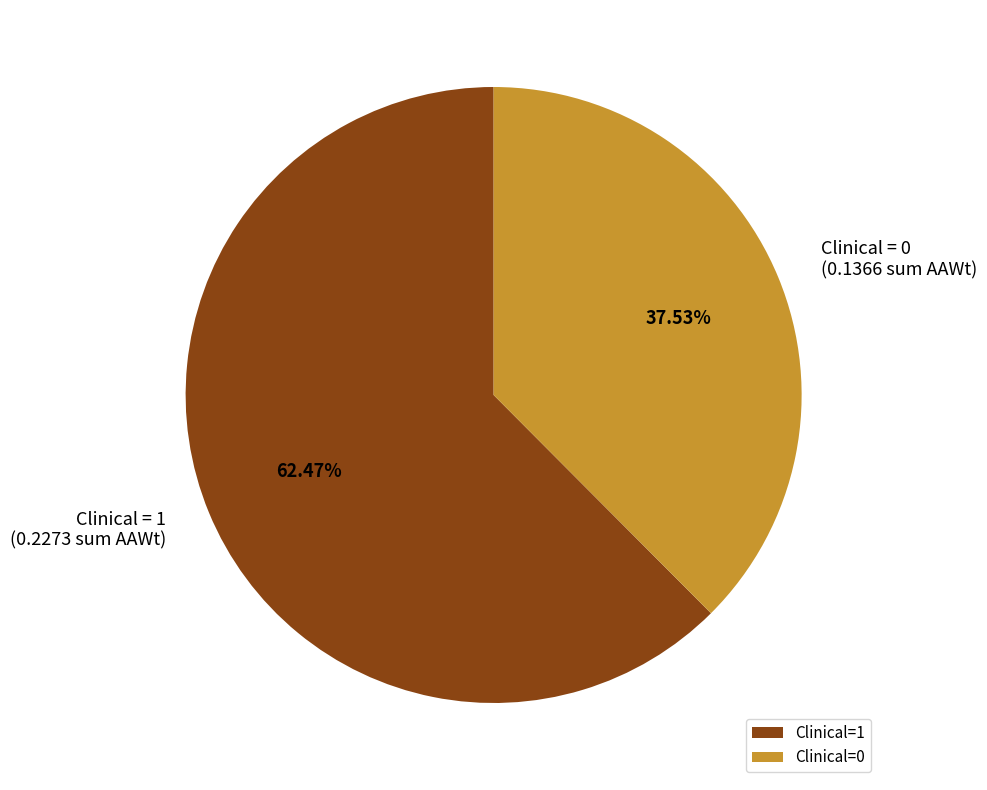

To the nearest percent, what is the difference between the Clinical=0 and Clinical=1 slice percentages?

25%